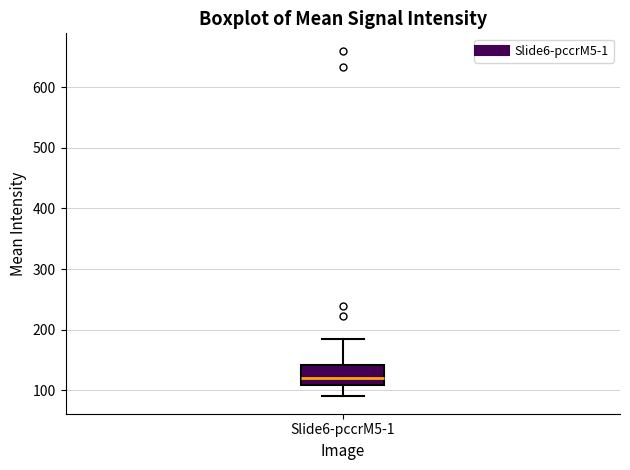

Read this box plot against the y-axis: the position of the median line, the range covered by the box, and the ends of both whiskers. The values are not printed on the chart, so give them approximately, as read against the axis.

median 120, box 110 to 140, whiskers 90 to 190